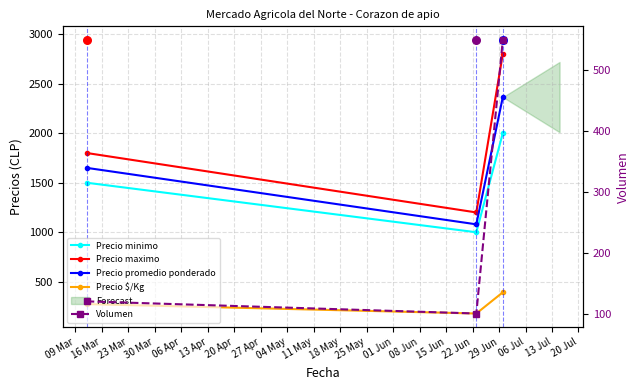

What is the total value across all series at 23 Mar?

8108